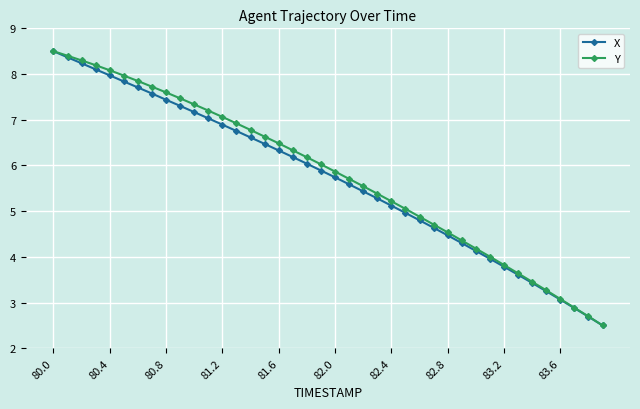

True or false: X has more than 2 interior local peaks.

False